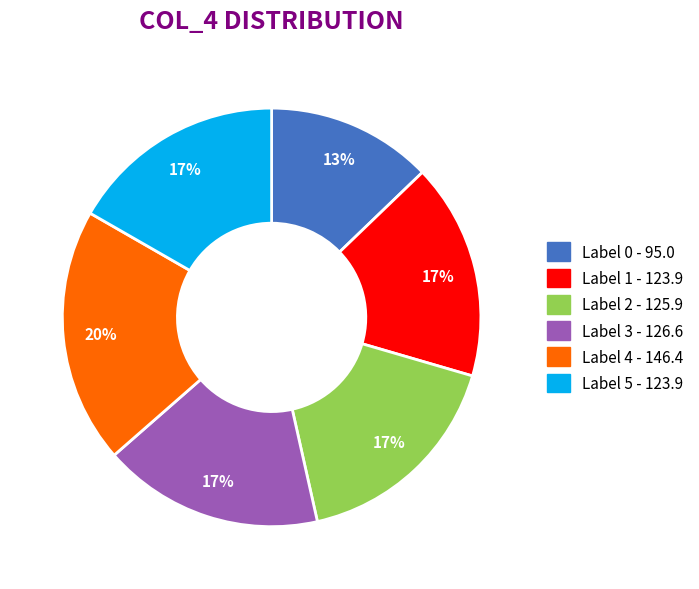

To the nearest percent, what is the average slice percentage?

17%